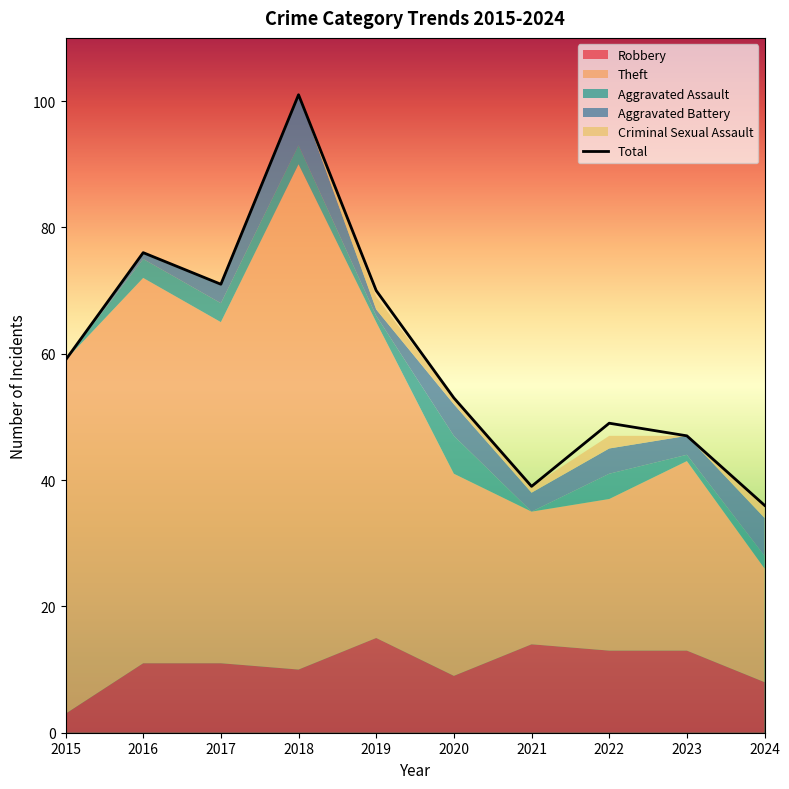

The Aggravated Battery series shows 1 at 2019. True or false?

True